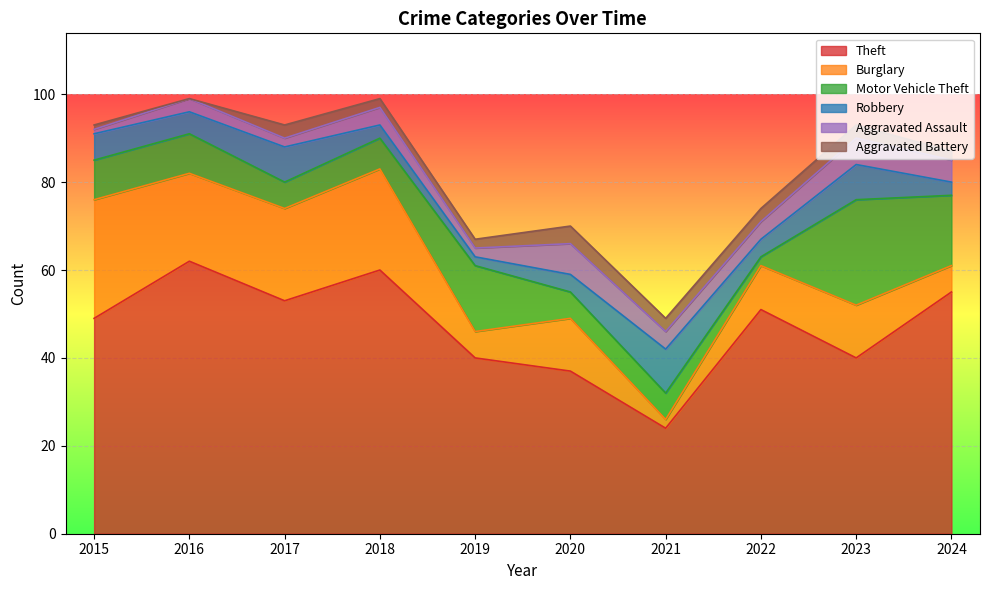

Count the number of categories in the chart.

10